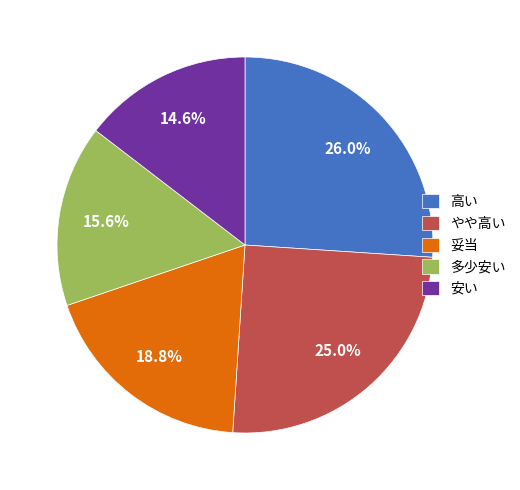

Rank the categories by value from highest to lowest.

高い, やや高い, 妥当, 多少安い, 安い